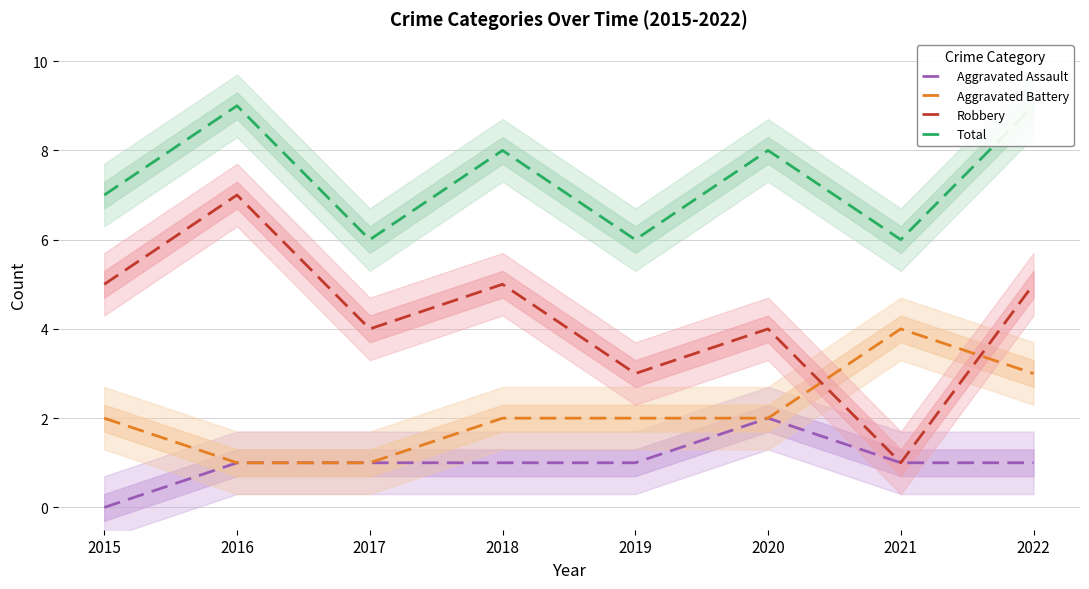

Count the Aggravated Battery values in the range 2 to 3.

5